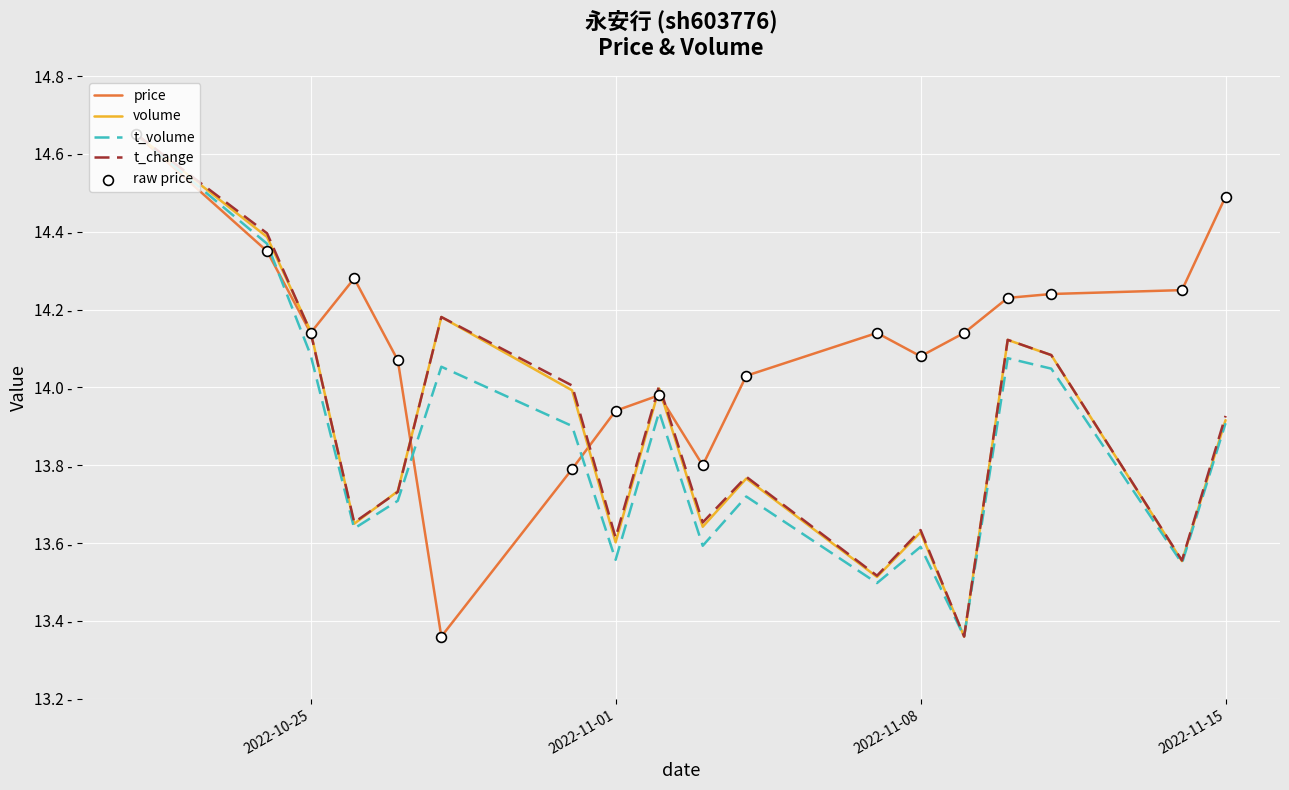

Does the chart have visible grid lines?

Yes